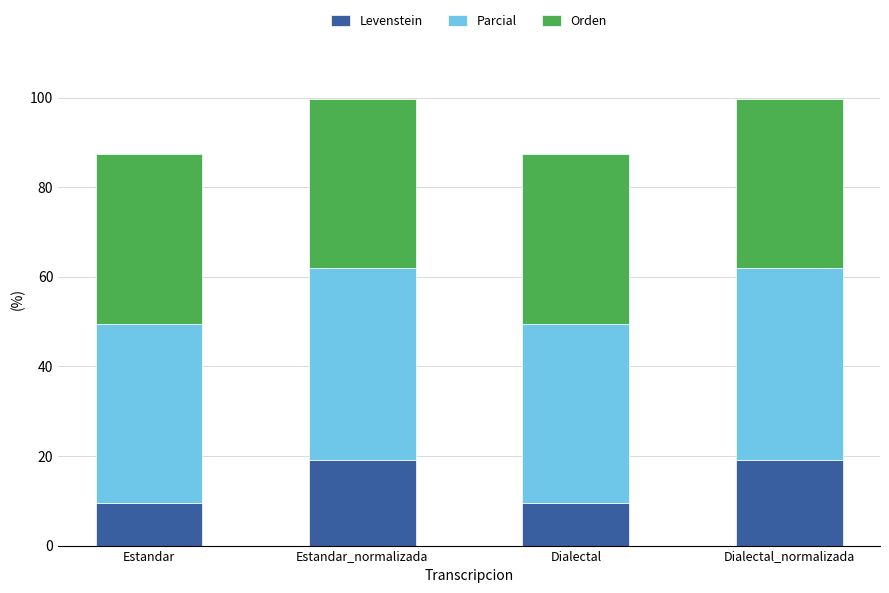

True or false: Levenstein has a value of 9.5 at Dialectal.

True